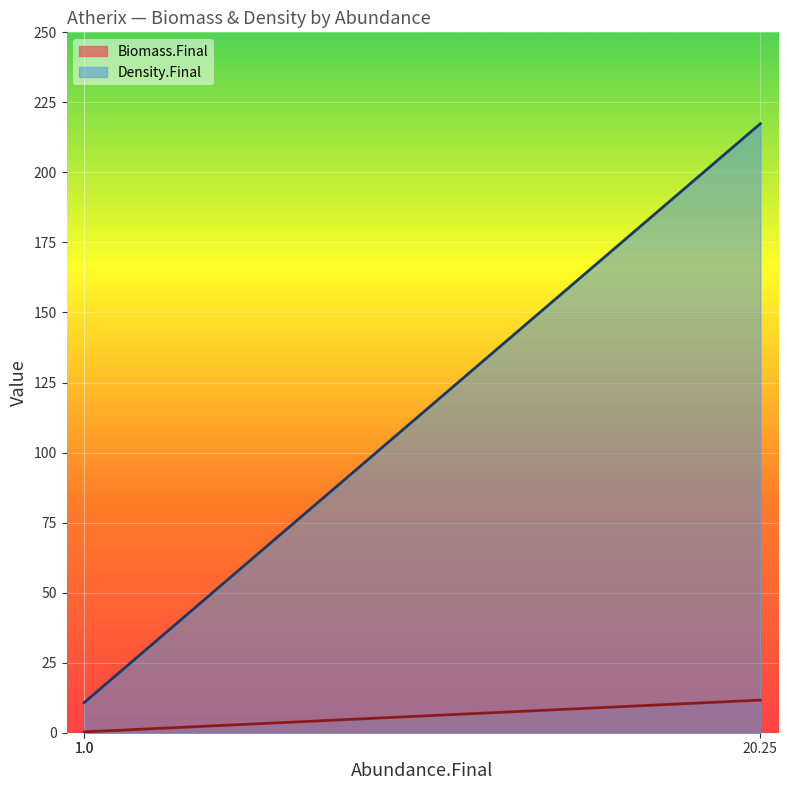

Is it true that Density.Final equals 0.1 at 1.0?

False